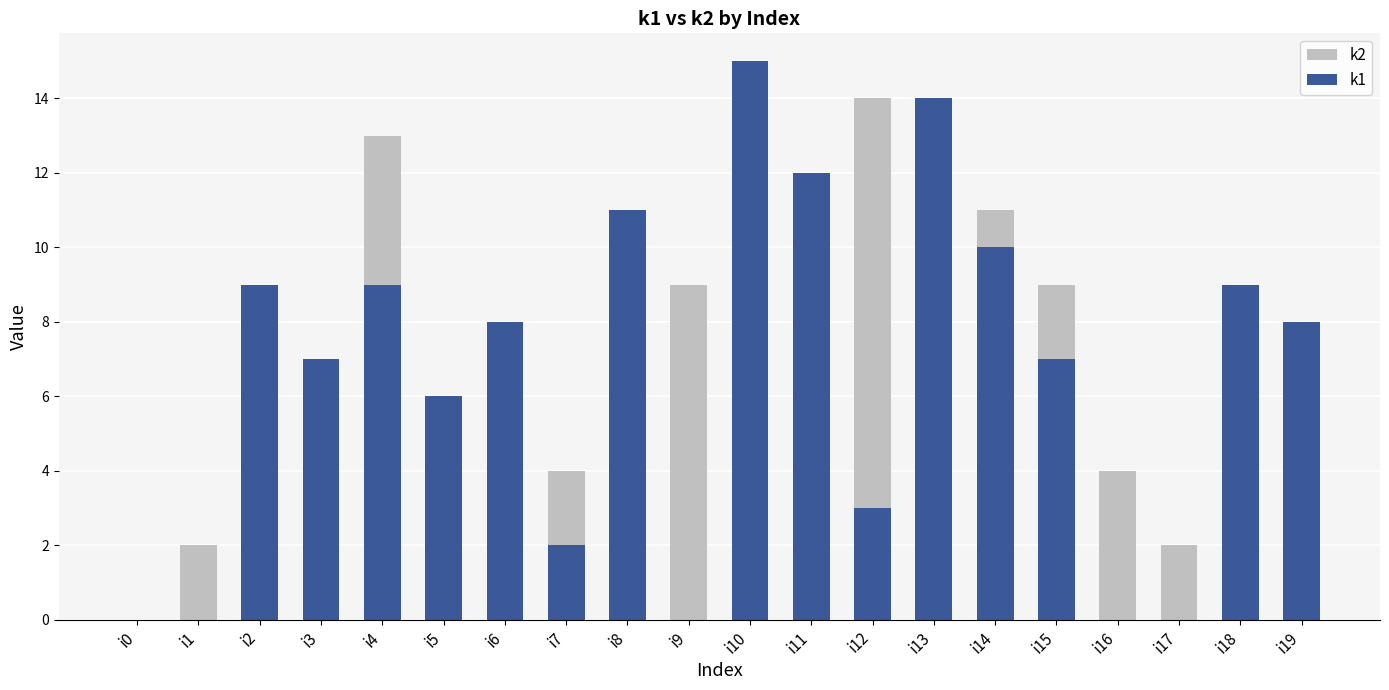

Rank the categories by k1 value from lowest to highest.

i0, i1, i9, i16, i17, i7, i12, i5, i3, i15, i6, i19, i2, i4, i18, i14, i8, i11, i13, i10